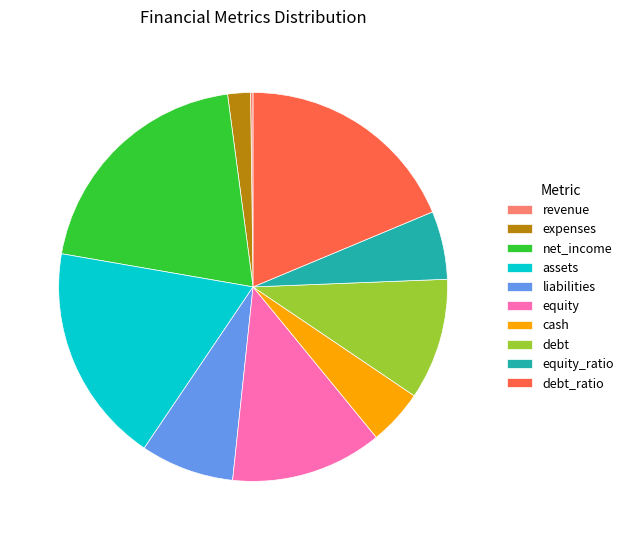

Is debt the majority of the pie?

No